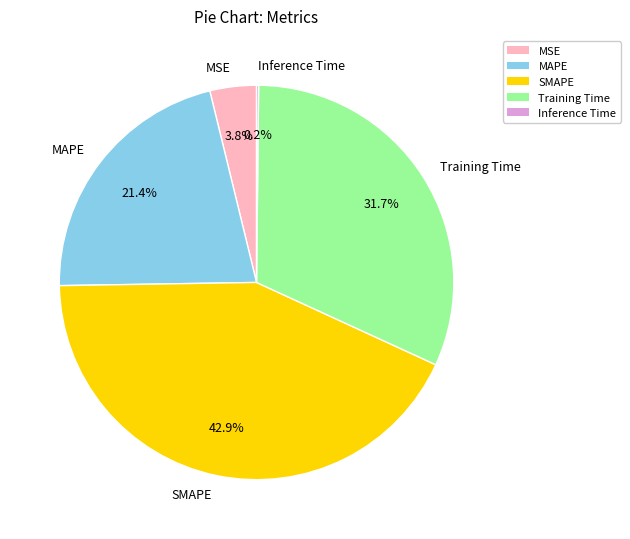

What is the total percentage of Training Time and SMAPE?

74.6%